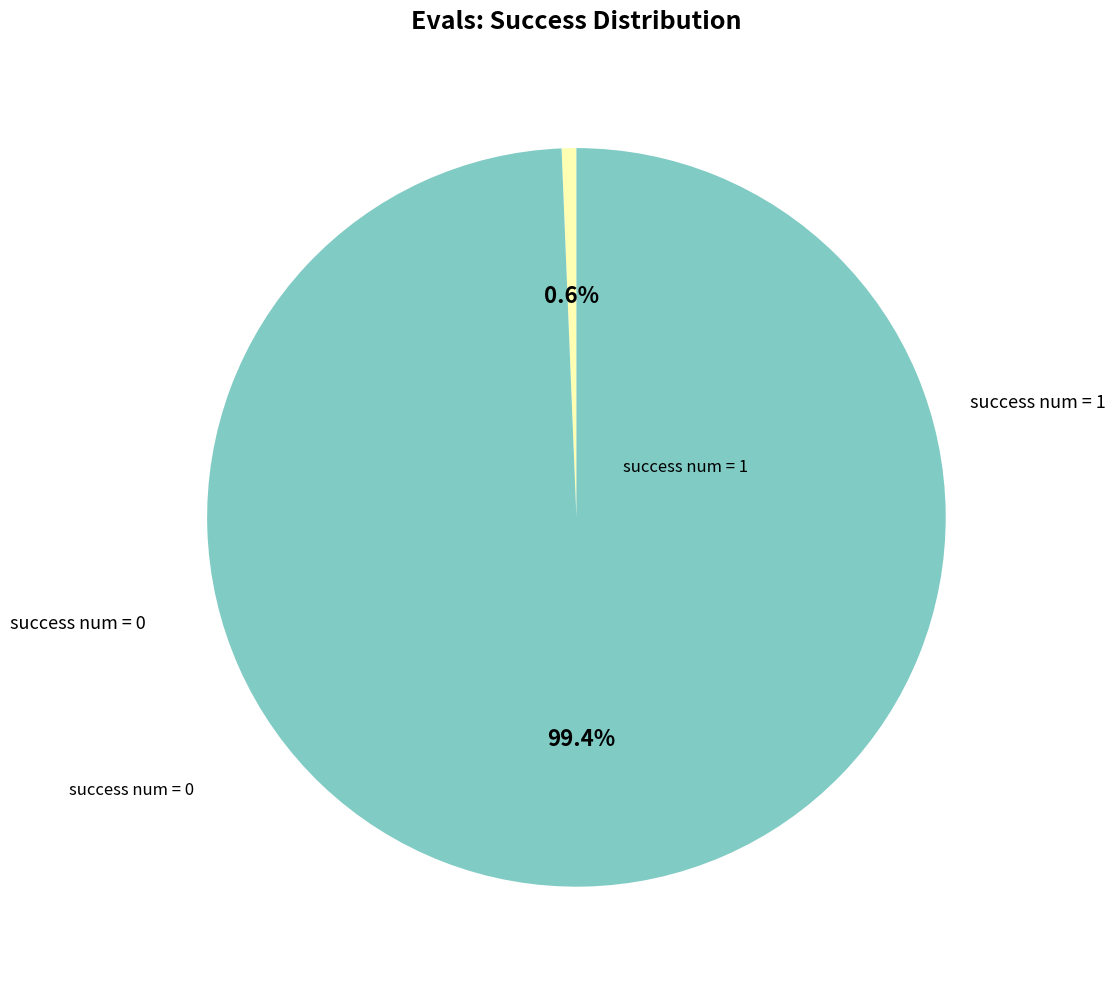

Which category has the biggest portion of the pie?

success num = 0